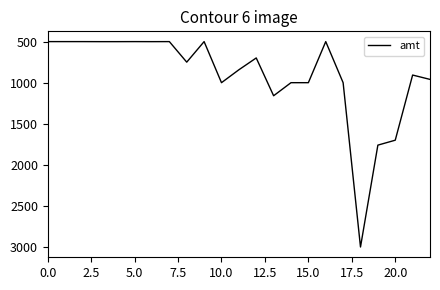

What is the minimum value shown in the chart?

500.0